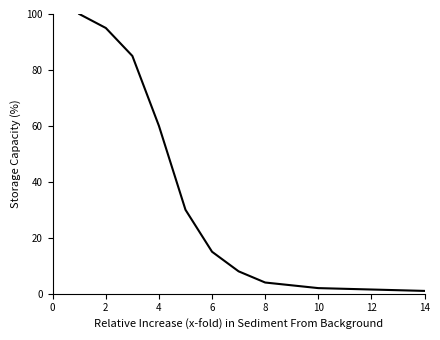

What is the greatest value displayed?

100